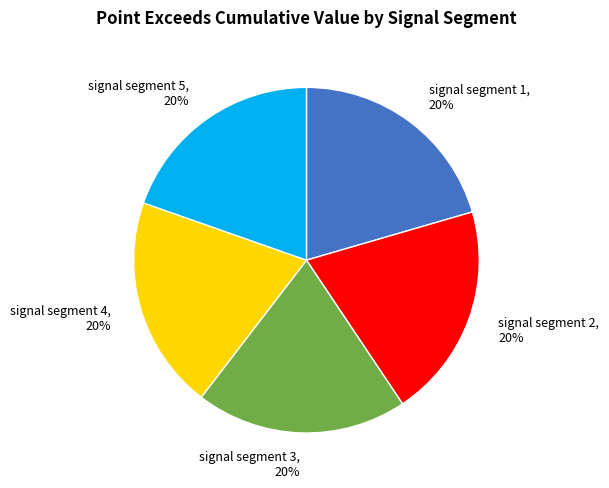

Is the sum of signal segment 5, 20% and signal segment 1, 20% greater than half?

No